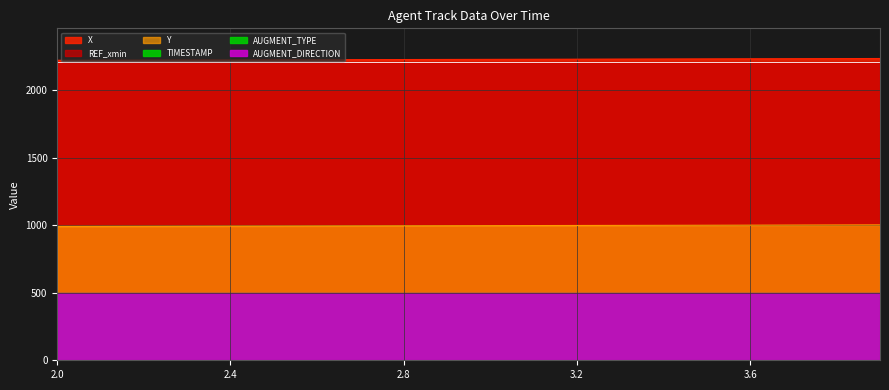

Rank the series by their maximum value, from highest to lowest.

X, REF_xmin, Y, TIMESTAMP, AUGMENT_TYPE, AUGMENT_DIRECTION